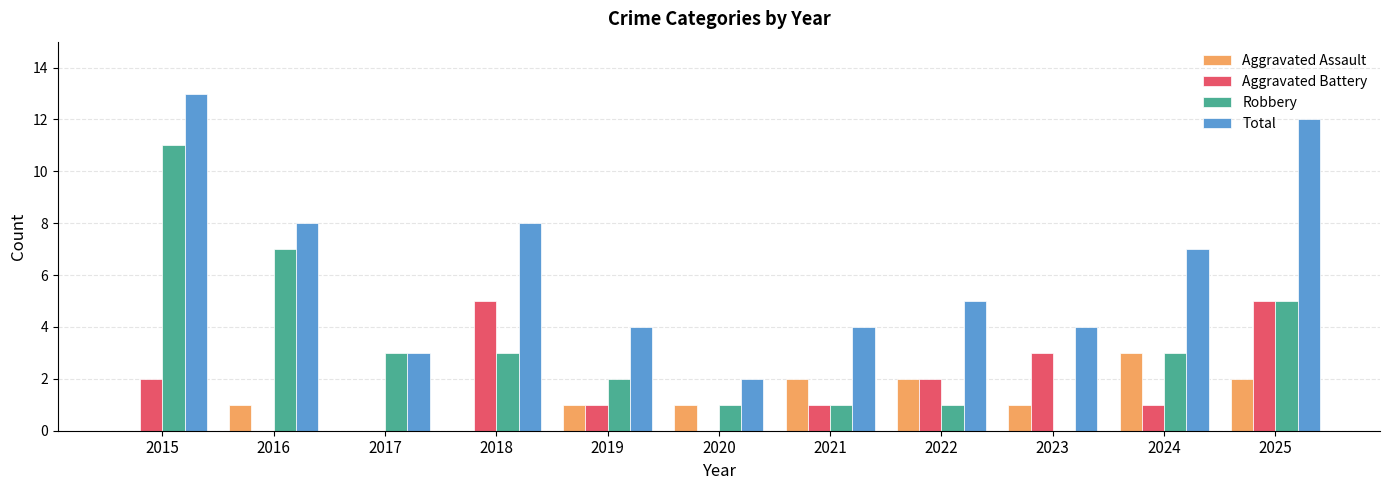

Reading left to right, extract all data points from this chart.

Aggravated Assault: 0	1	0	0	1	1	2	2	1	3	2
Aggravated Battery: 2	0	0	5	1	0	1	2	3	1	5
Robbery: 11	7	3	3	2	1	1	1	0	3	5
Total: 13	8	3	8	4	2	4	5	4	7	12